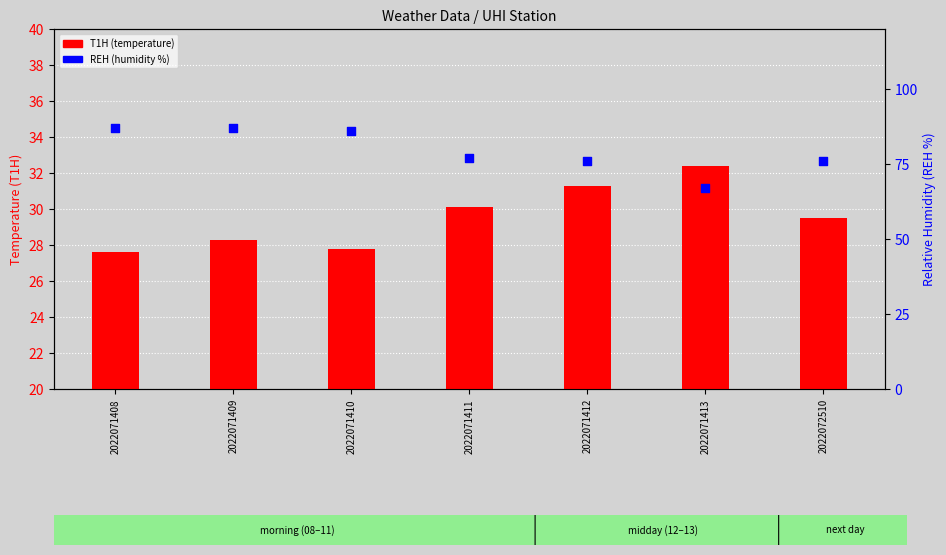

What is the total value across all series at 2022071409?

115.3